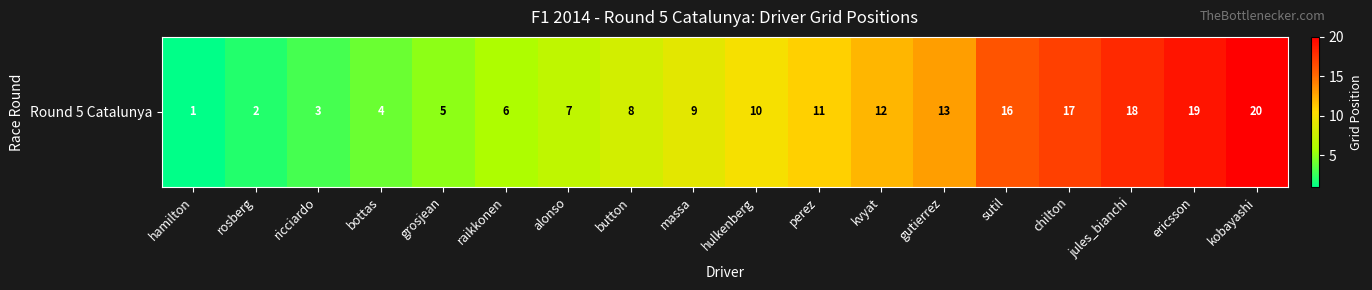

What is the difference between the maximum and minimum values?

19